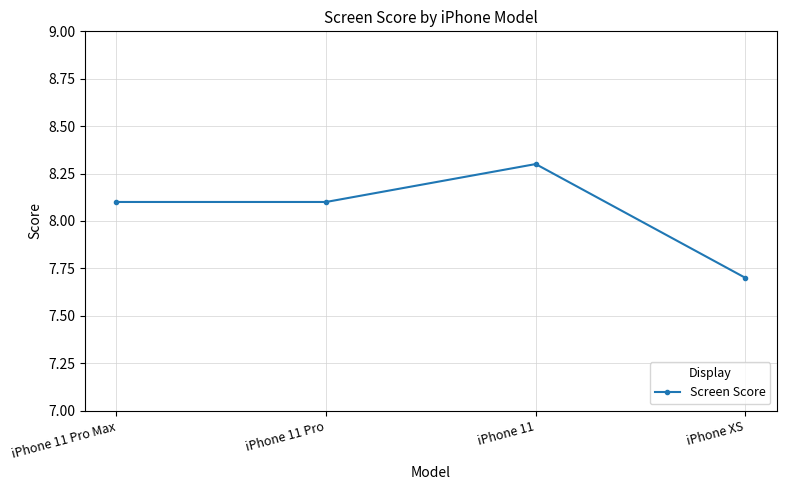

Which has a higher value, iPhone XS or iPhone 11?

iPhone 11